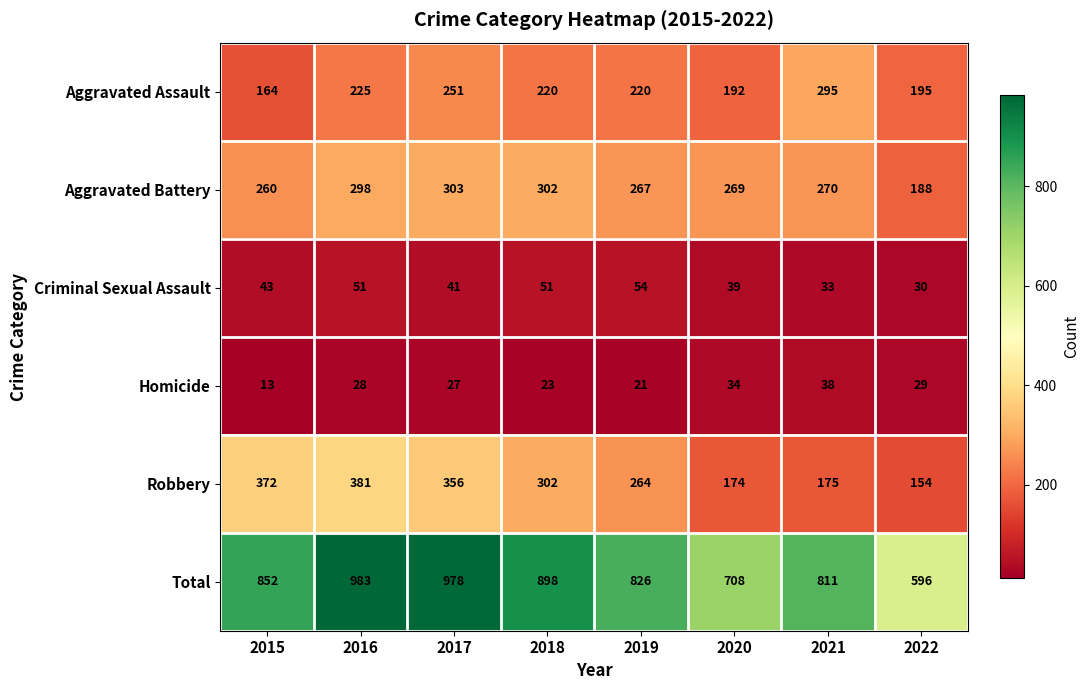

How many distinct data groups are displayed?

6